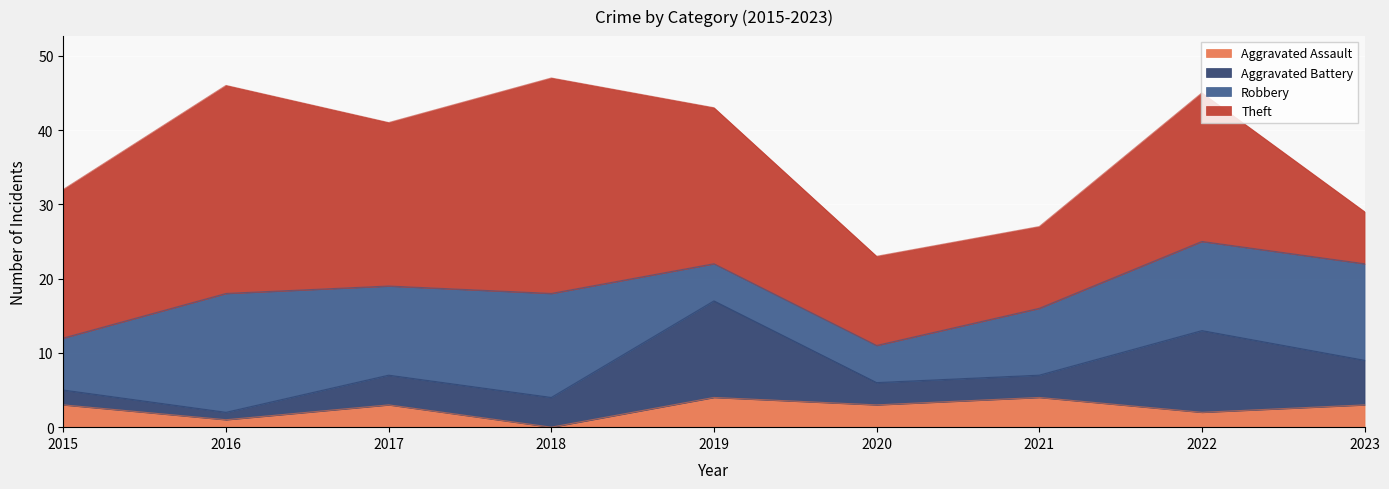

True or false: Aggravated Battery has a value of 2 at 2018.

False